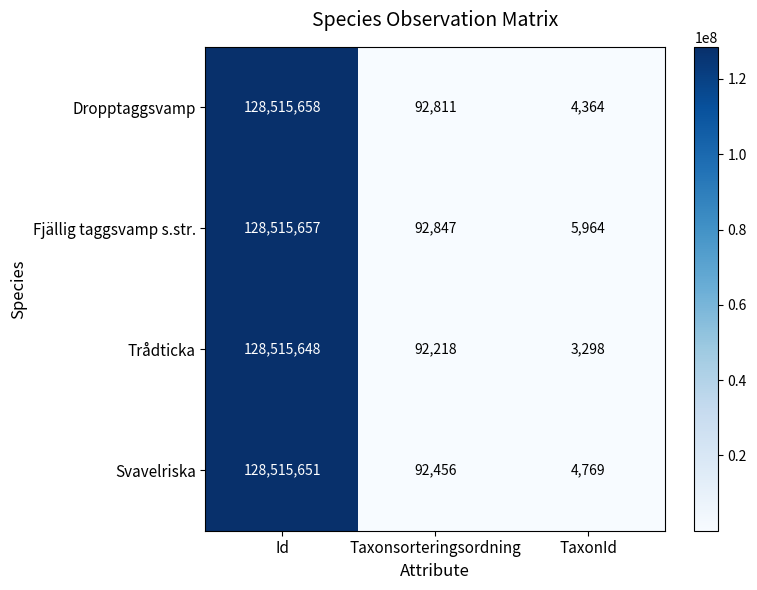

What is the difference between the Svavelriska values at TaxonId and Taxonsorteringsordning?

87687